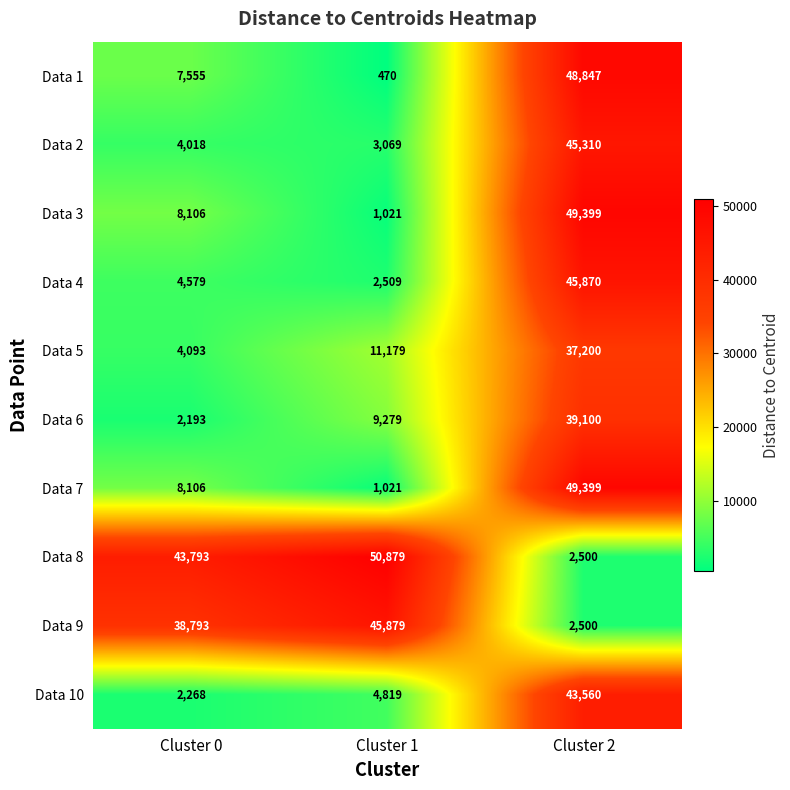

Which series has the largest total across all categories?

Data 8